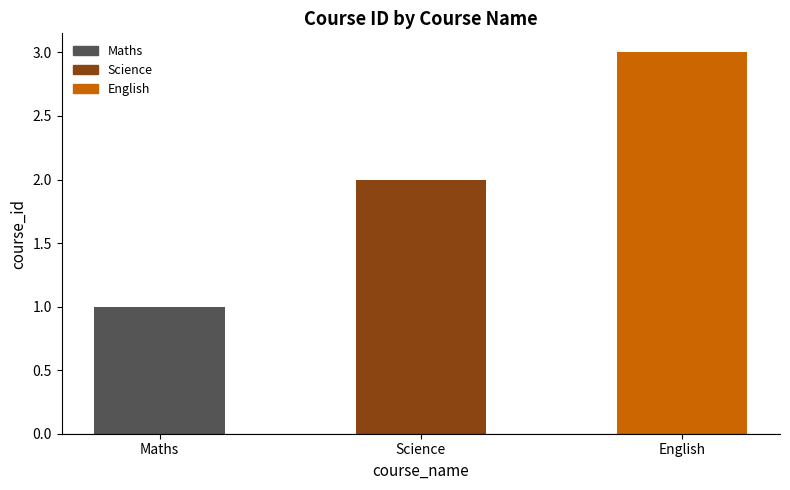

List the labels in order of value, smallest first.

Maths, Science, English